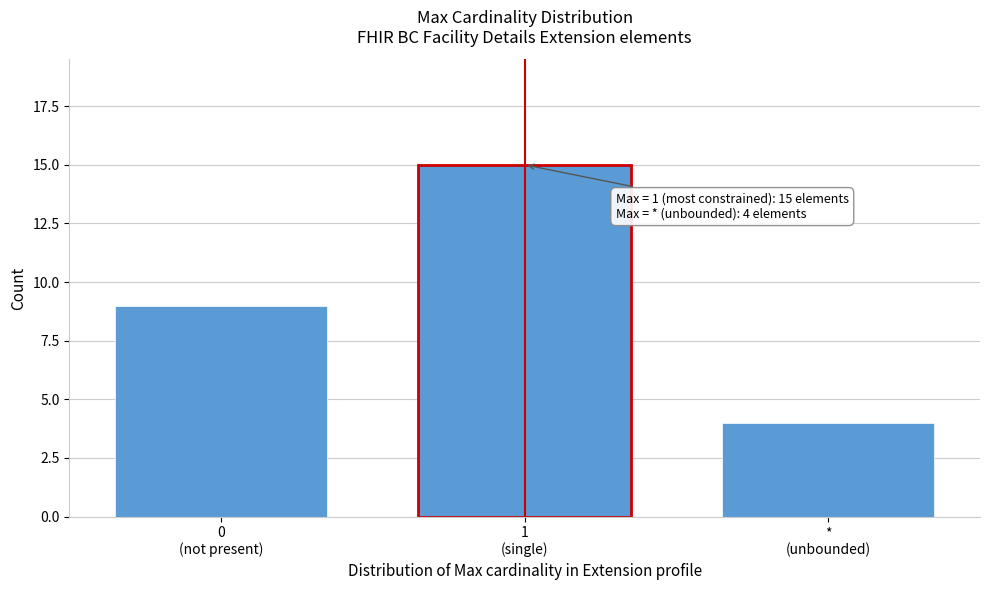

Reading right to left, transcribe all the data shown in this chart.

4	15	9